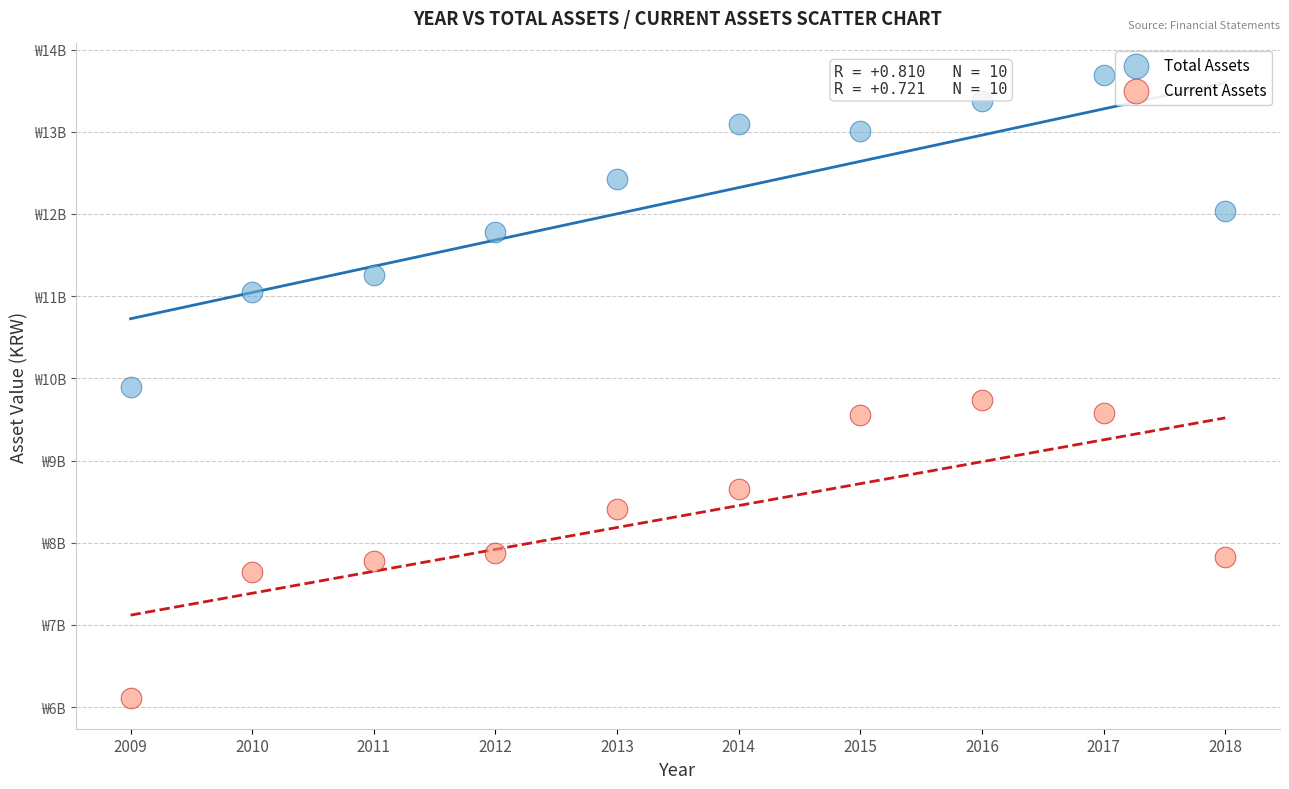

What are all the series names shown in the legend?

Total Assets, Current Assets